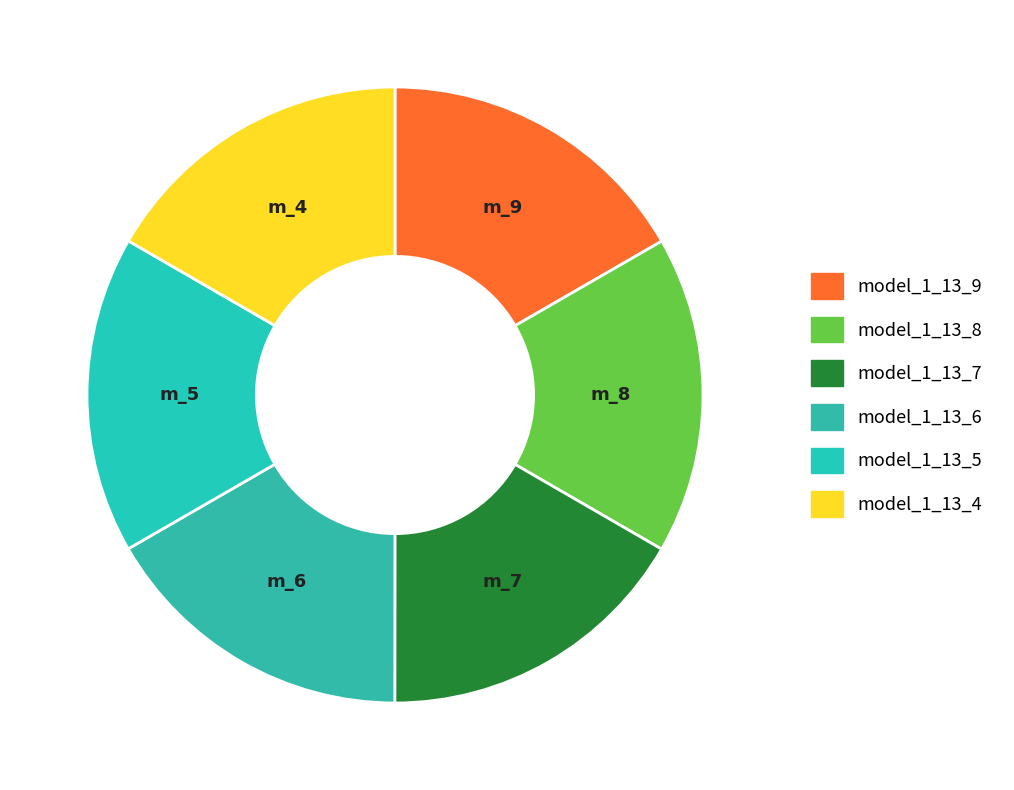

Is there a majority slice in this chart?

No